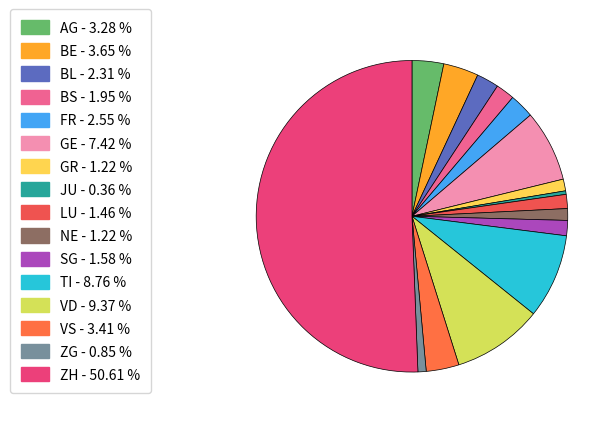

What is the total percentage of BE and BL?

6.0%